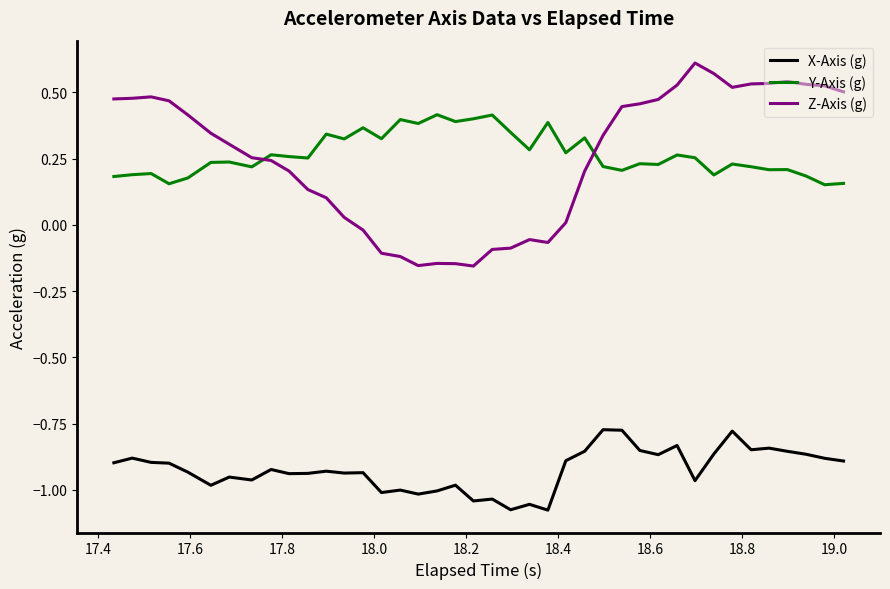

After their last crossing, which series has the higher values: Y-Axis (g) or Z-Axis (g)?

Z-Axis (g)